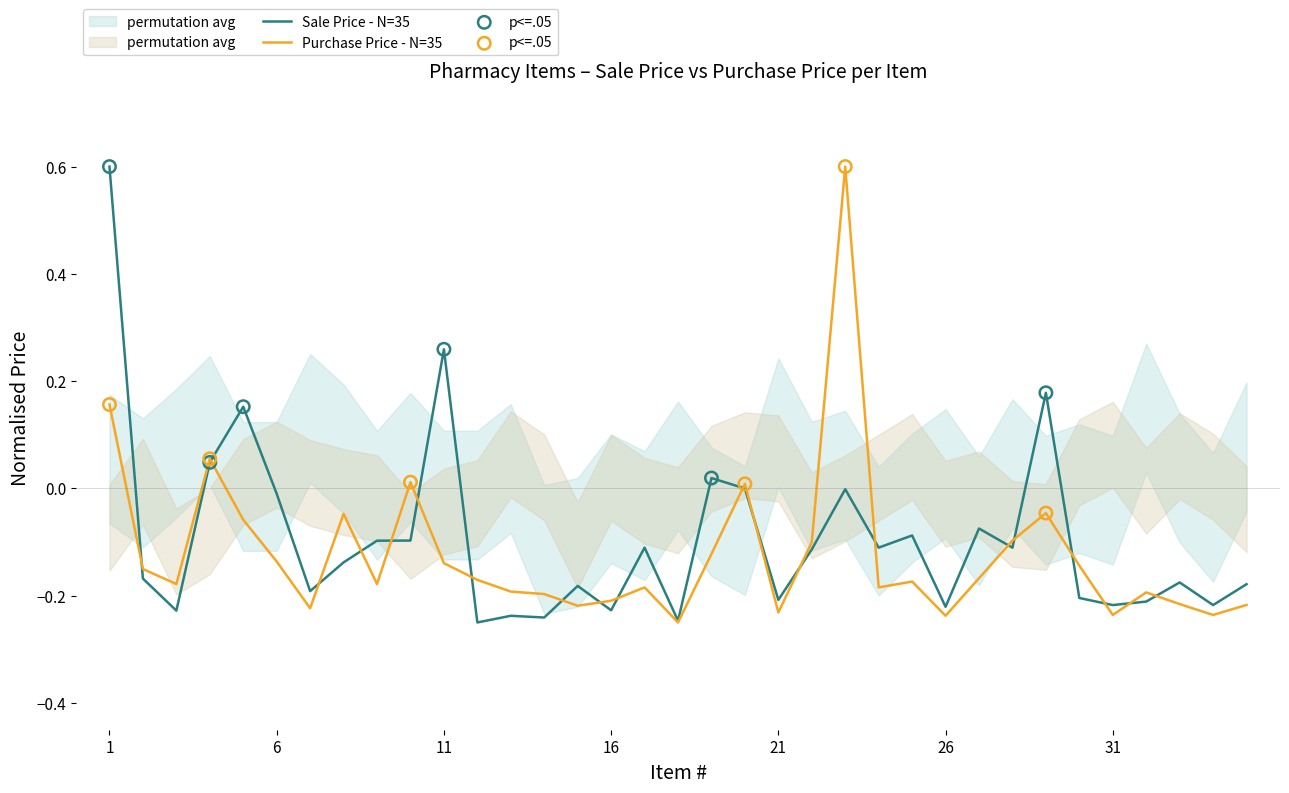

Is the value of Purchase Price at 11 greater than the value of Sale Price at 24?

No